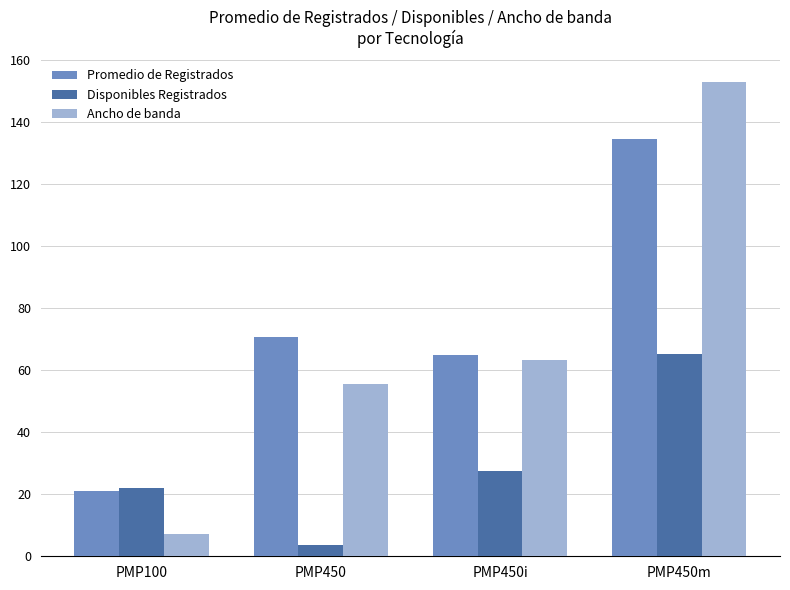

What value does the Promedio de Registrados series have at PMP100?

21.1